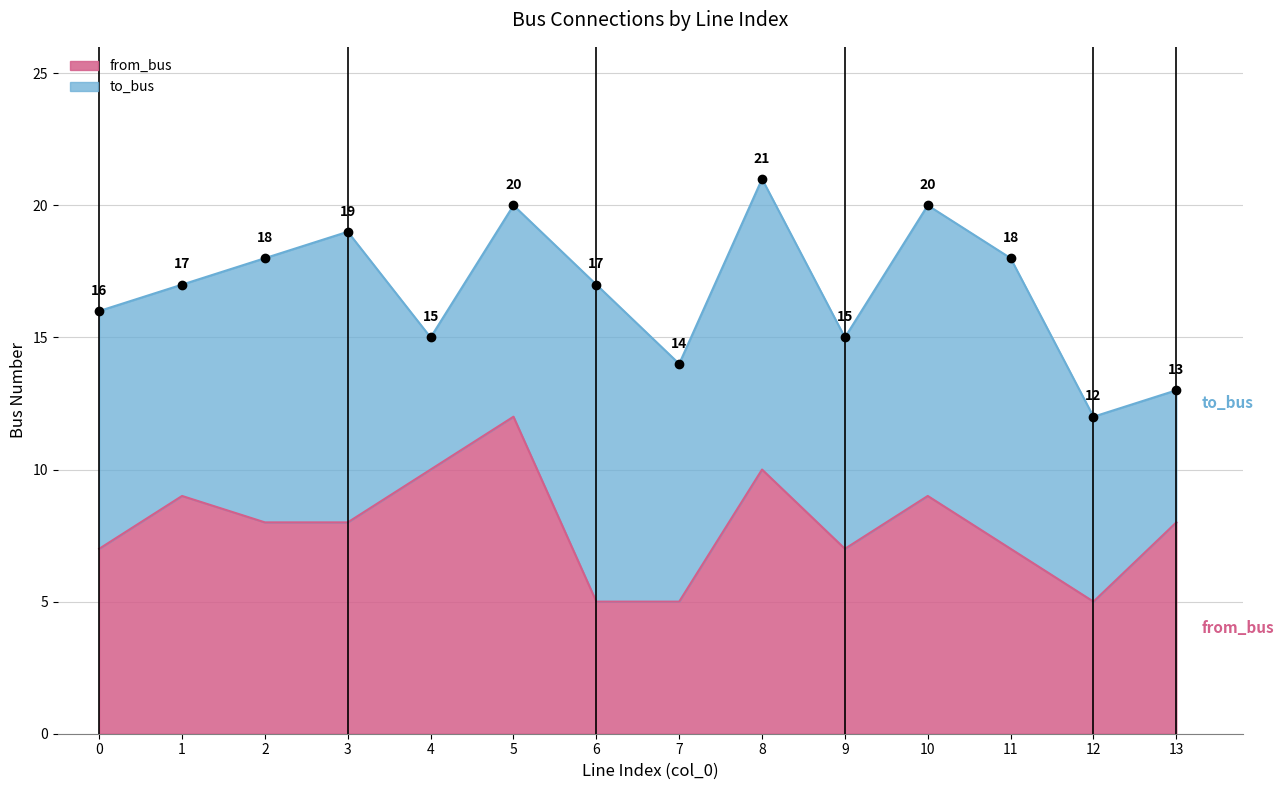

What is the maximum value shown in the chart?

12